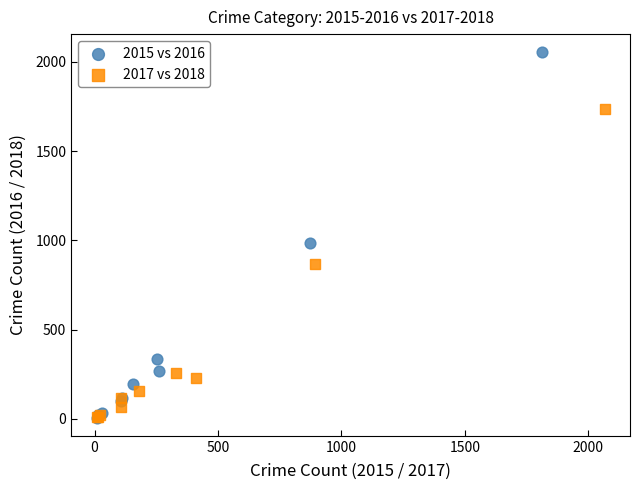

Which series has the largest Y range (max minus min)?

2015 vs 2016